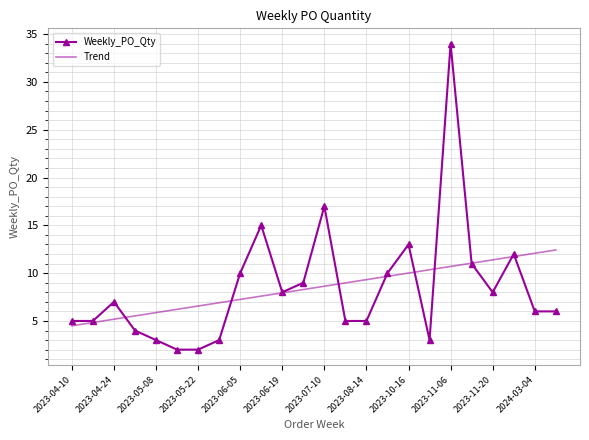

What is the minimum value for Trend?

4.5